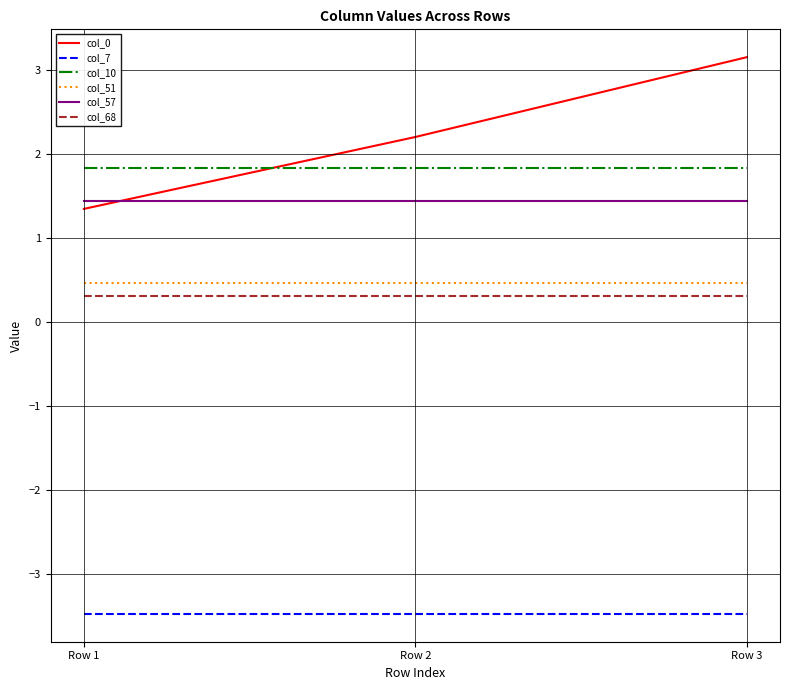

Which series has the largest total across all categories?

col_0